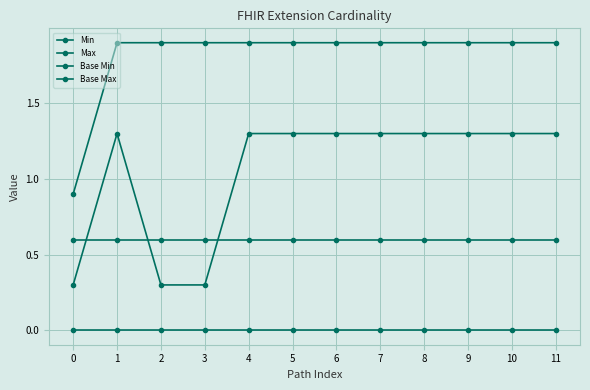

Which series ends up on top after the final intersection of Max and Base Min?

Max